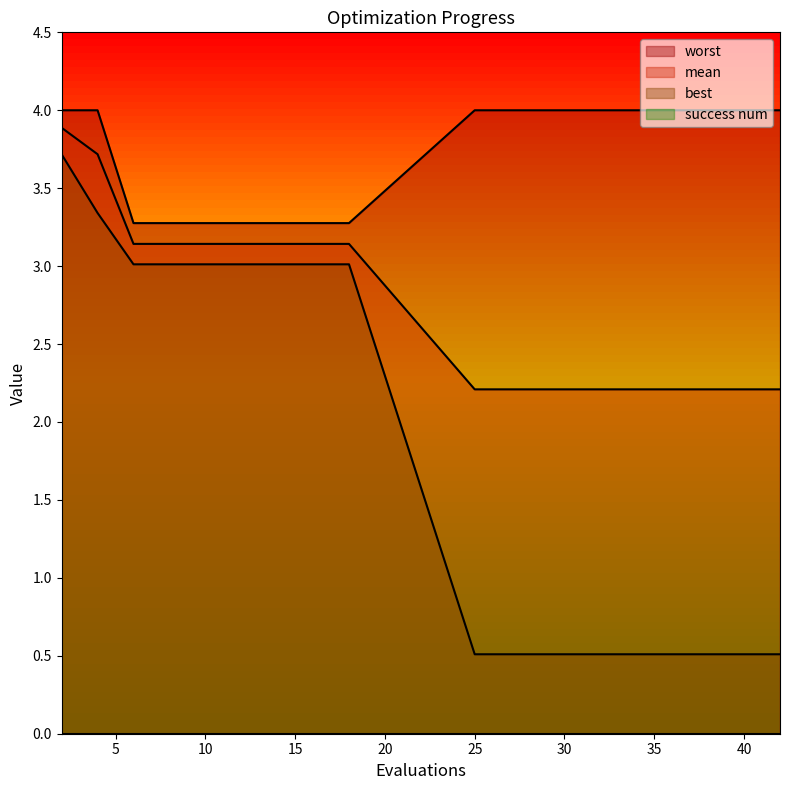

What value does the worst series have at 40?

4.0